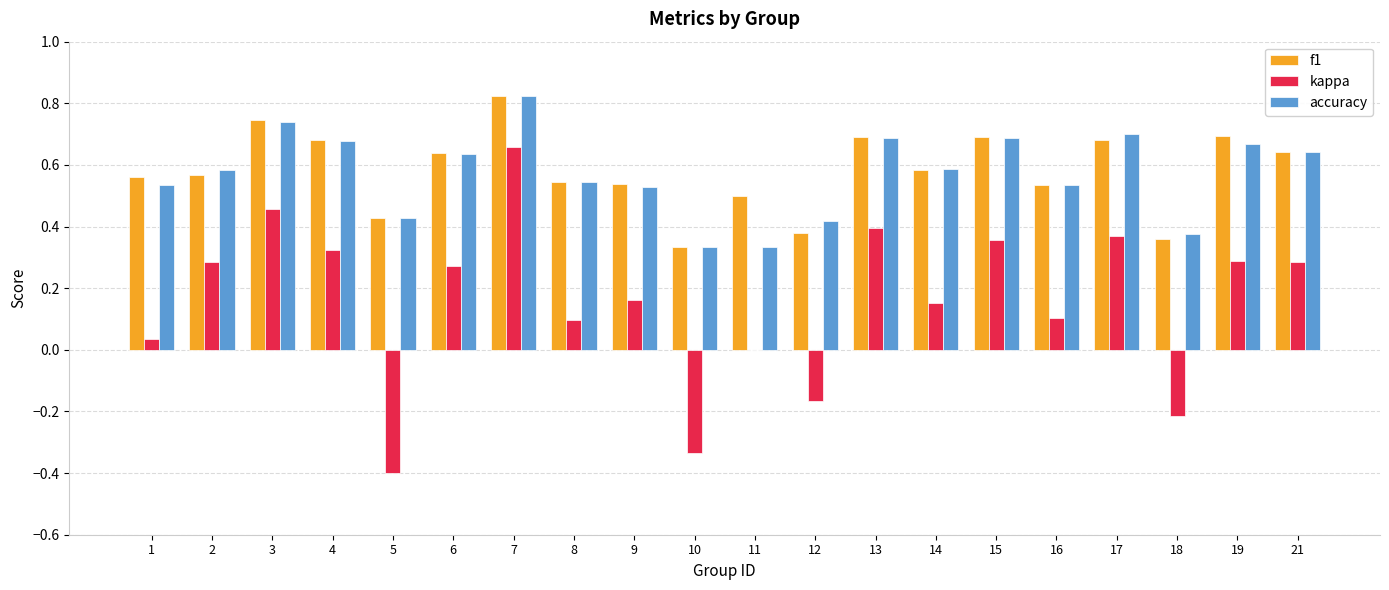

What is the total value across all series at 1?

1.1